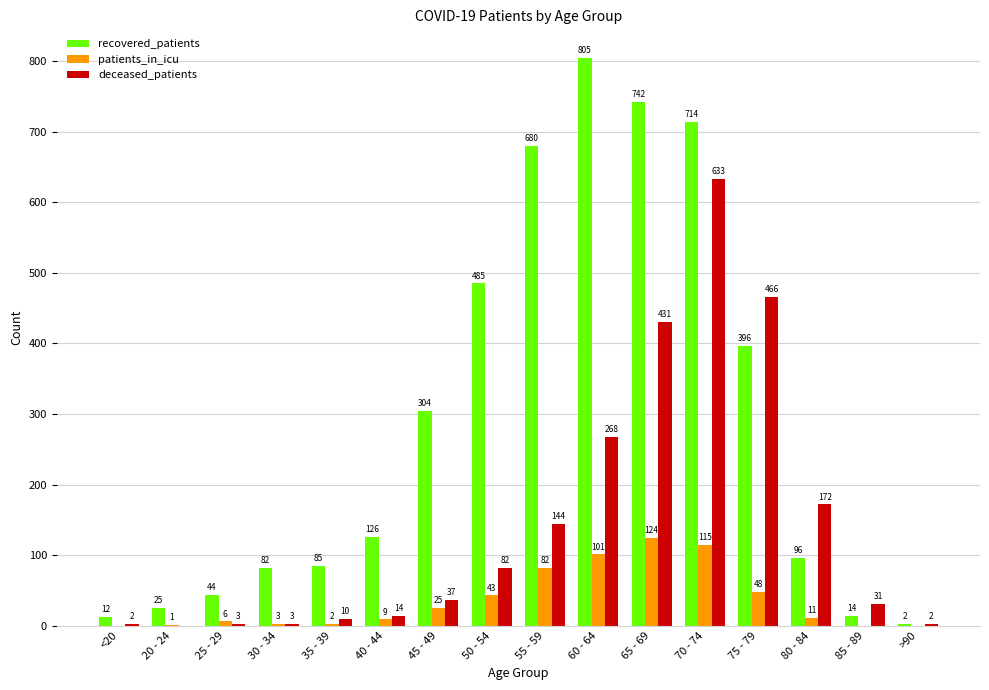

What is the average value of the deceased_patients series?

144